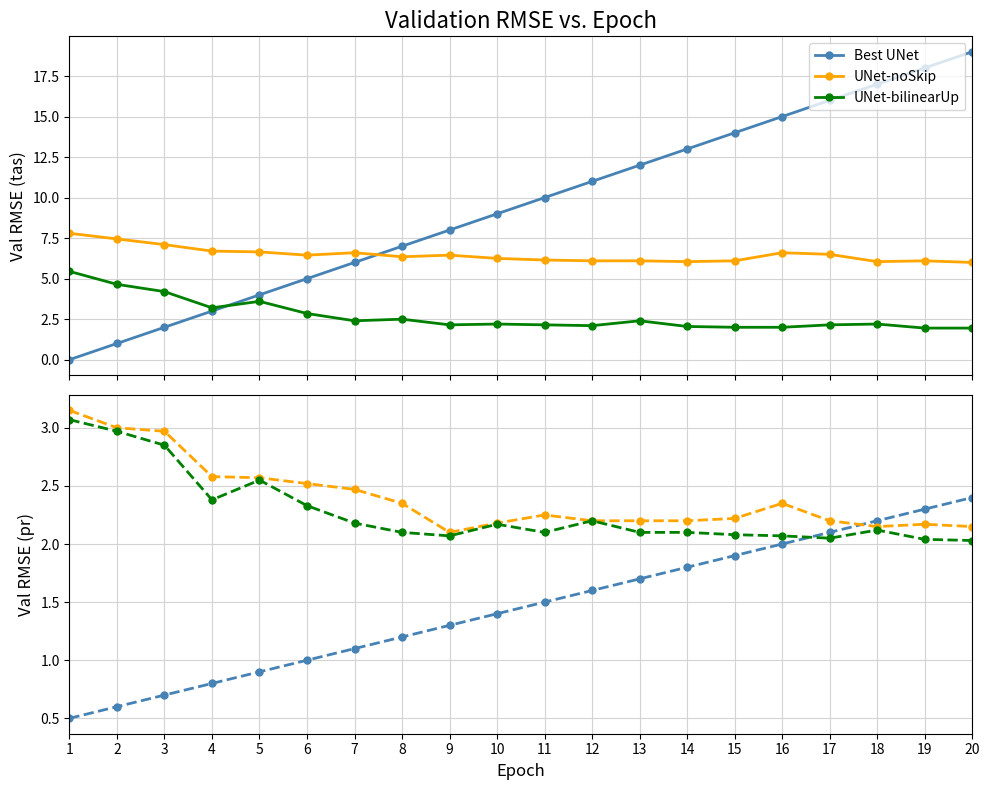

What are all the series names shown in the legend?

Best UNet, UNet-noSkip, UNet-bilinearUp